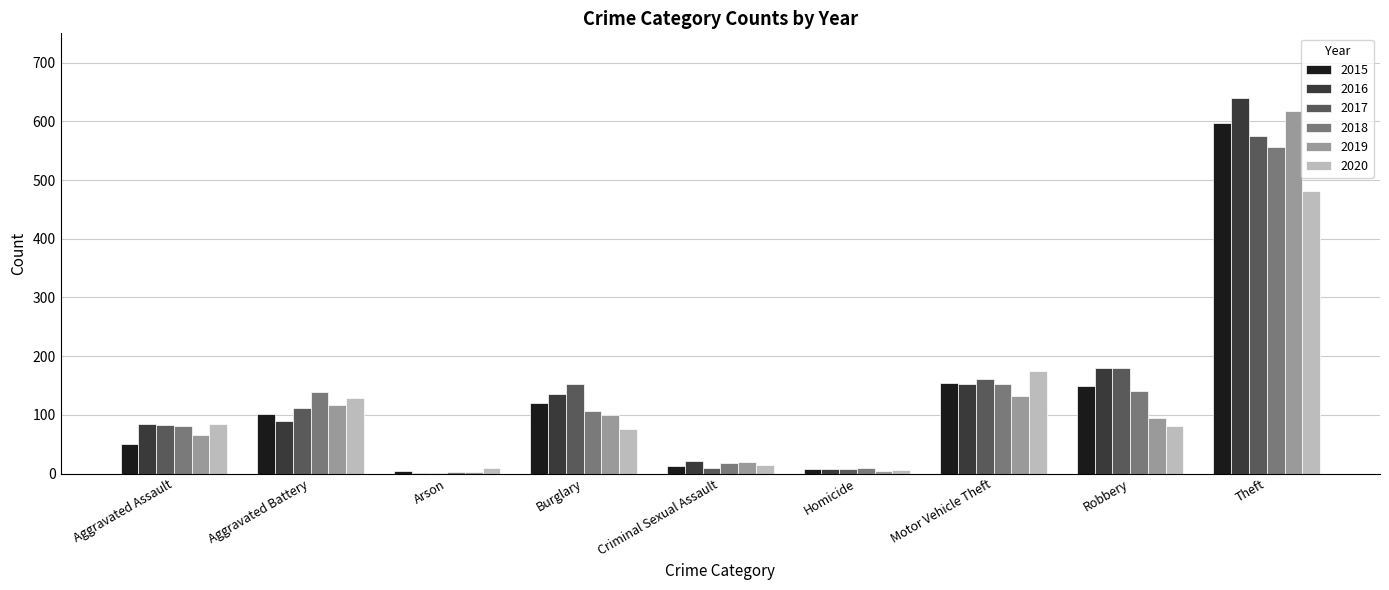

At which label is 2020 closest to 243?

Motor Vehicle Theft